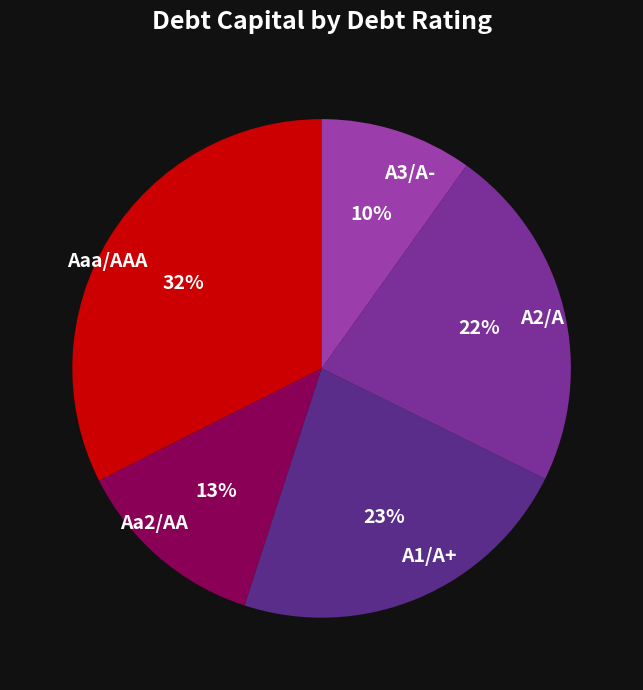

The Aaa/AAA slice represents 18% of the pie. True or false?

False